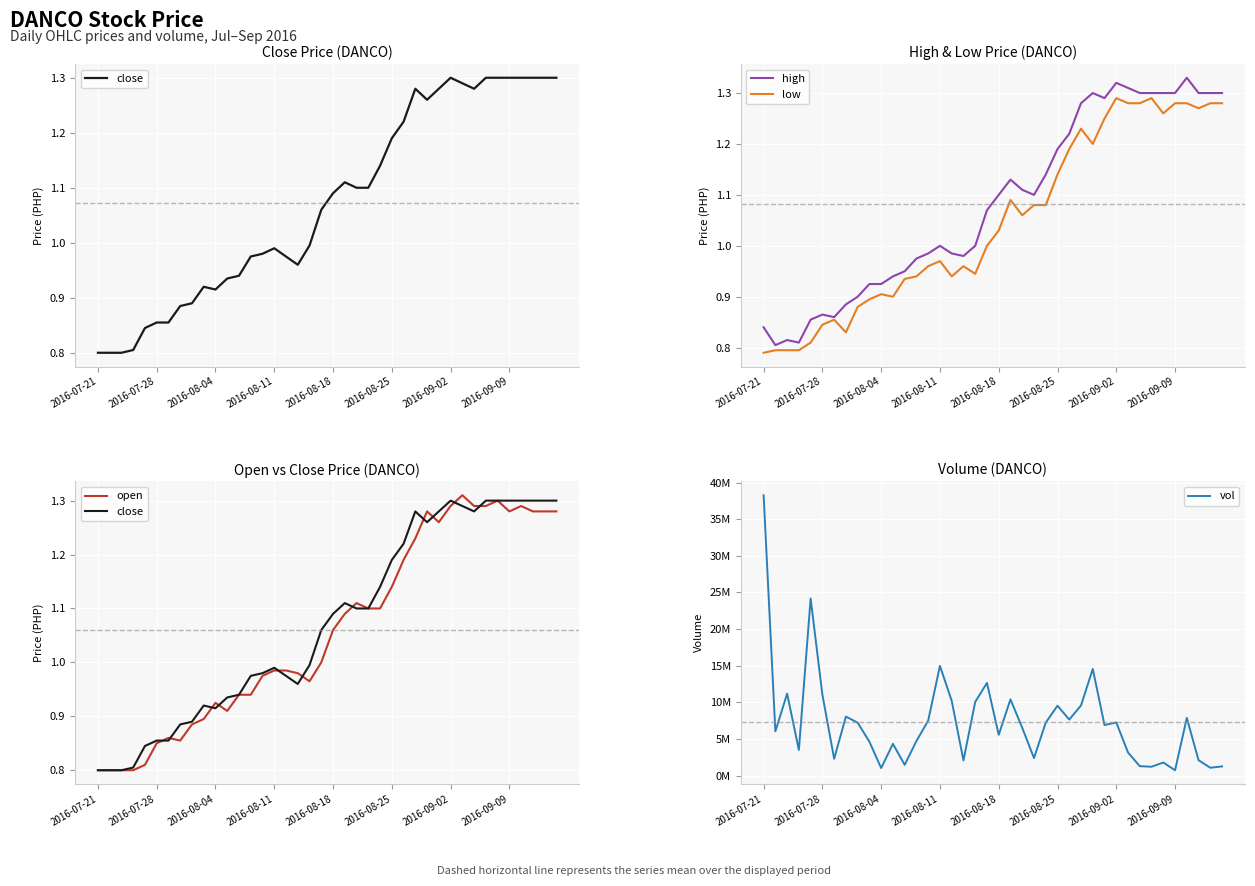

The value of low at 2016-07-28 is 1.1. True or false?

False